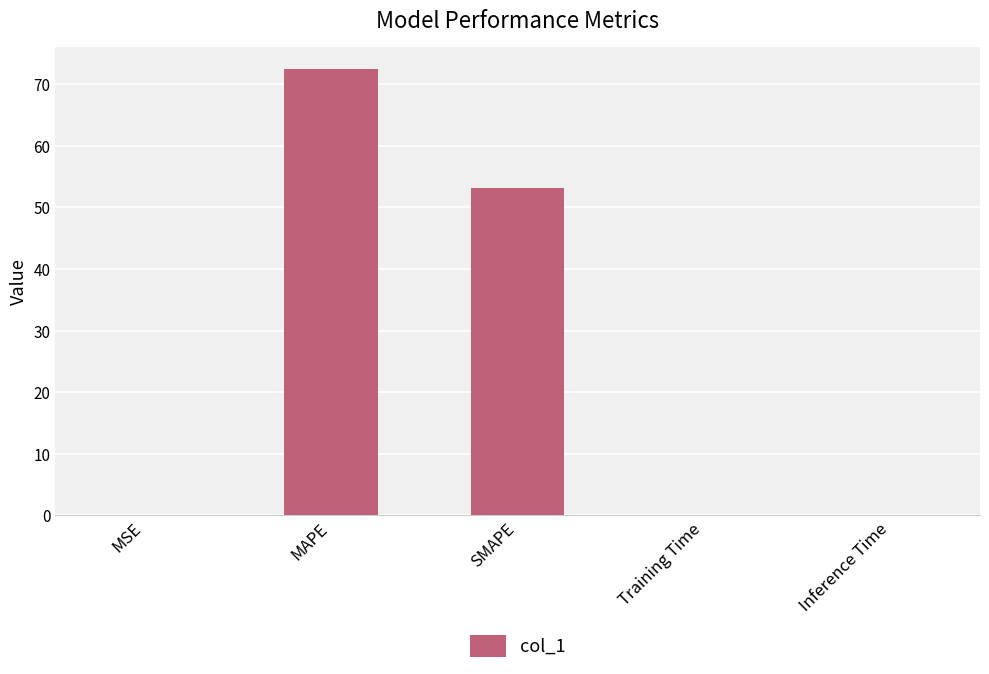

The value at MAPE is 128.5. True or false?

False